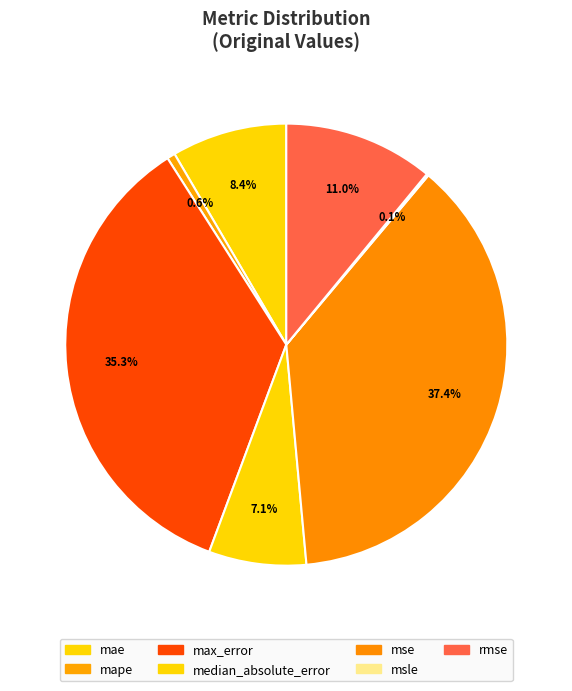

How many segments does this pie chart have?

7